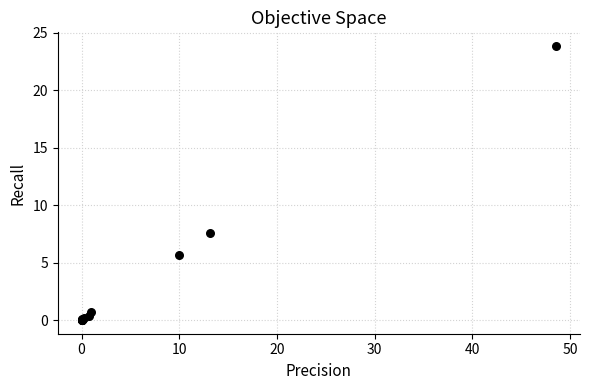

What Y value in the scatter plot is closest to 11?

7.6